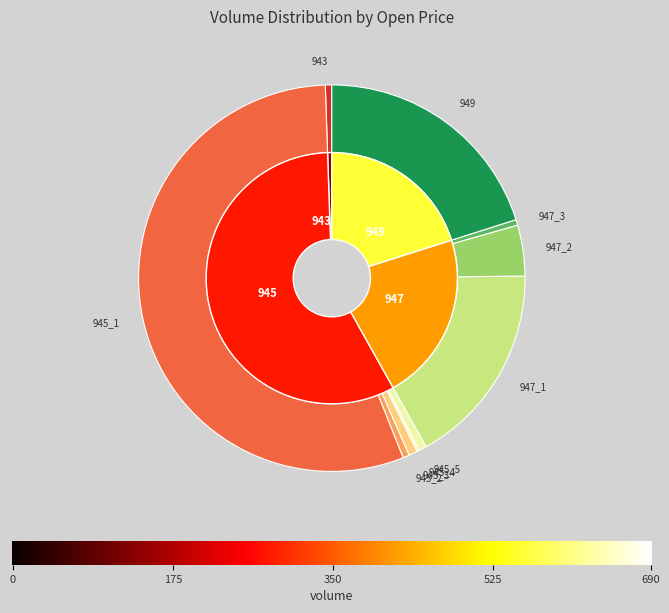

What percentage do 947_2 and 947_3 together represent?

4.7%